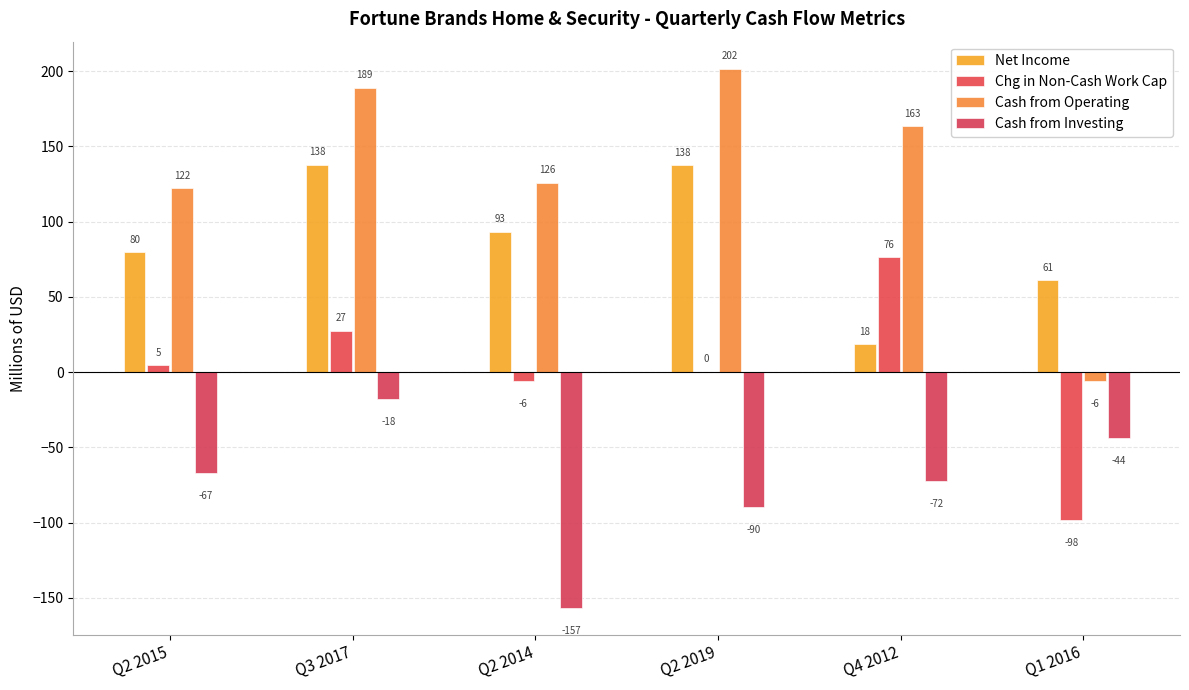

Which series has the largest total across all categories?

Cash from Operating